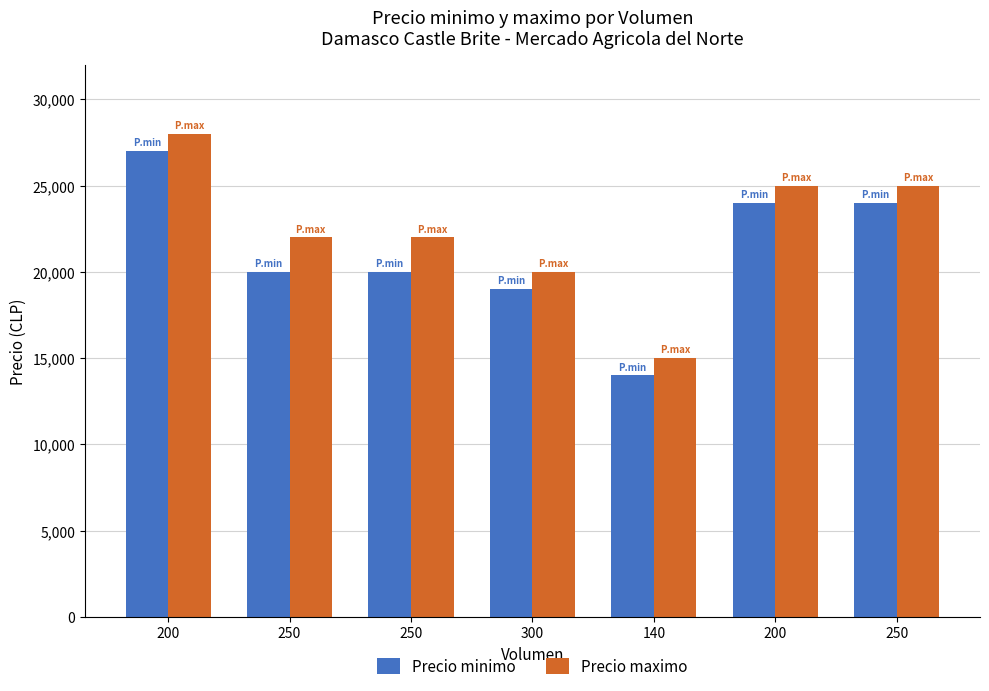

What are all the series names shown in the legend?

Precio minimo, Precio maximo